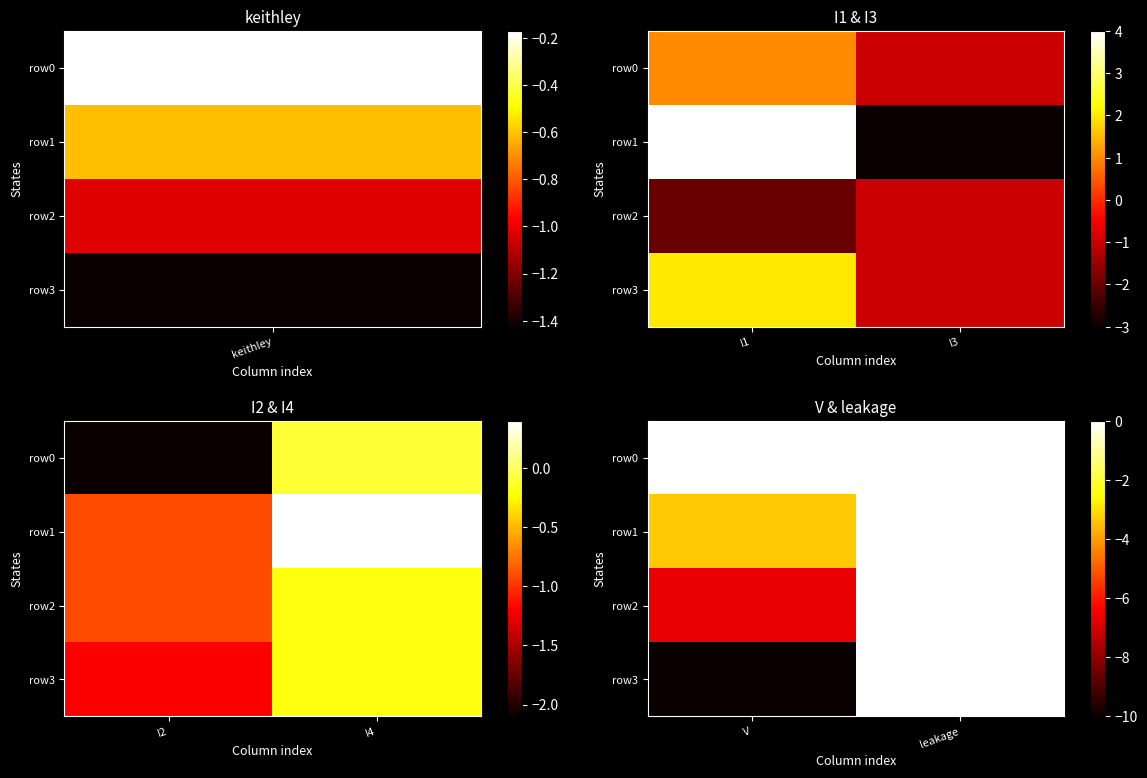

Where is row2 nearest to the value -3?

leakage